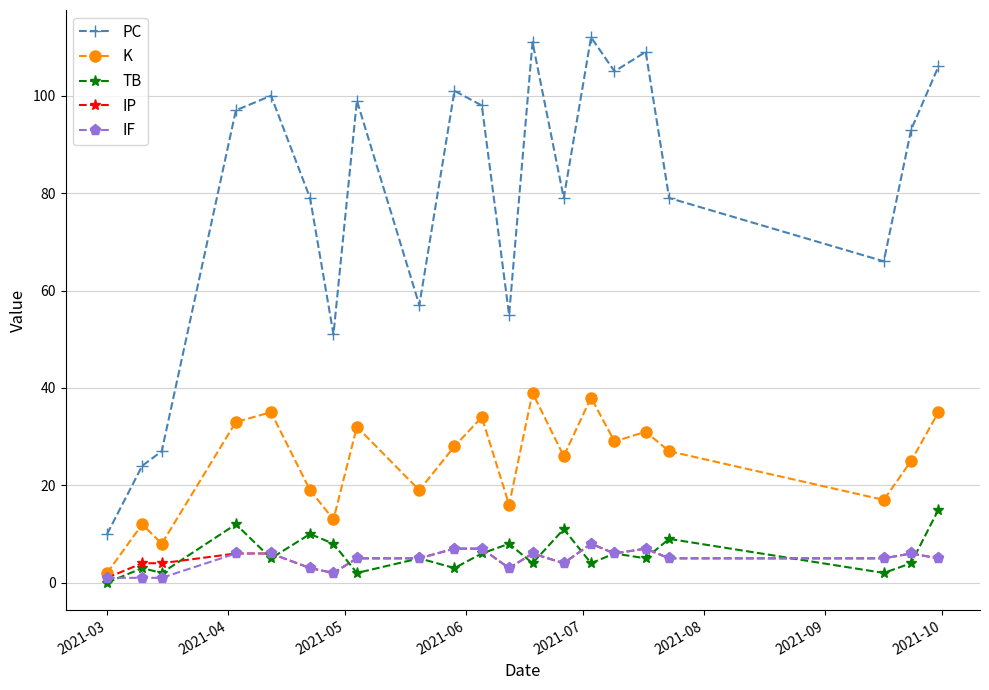

What is the maximum value shown in the chart?

112